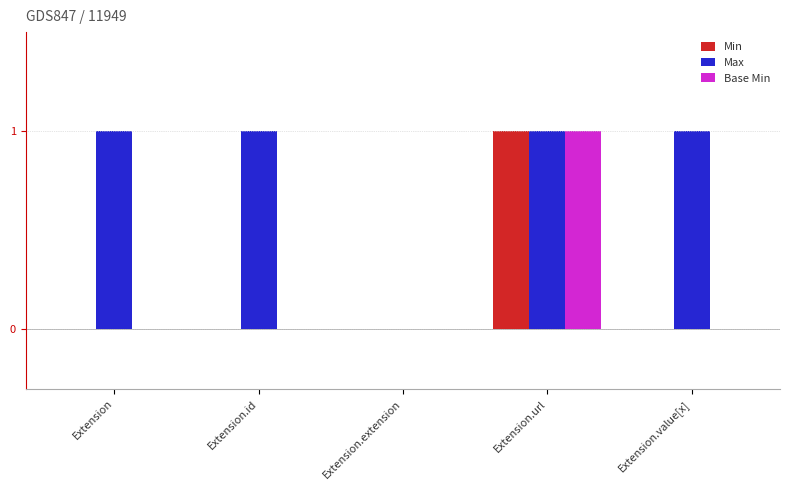

Reading left to right, extract all data points from this chart.

Min: Extension=0	Extension.id=0	Extension.extension=0	Extension.url=1	Extension.value[x]=0
Max: Extension=1	Extension.id=1	Extension.extension=0	Extension.url=1	Extension.value[x]=1
Base Min: Extension=0	Extension.id=0	Extension.extension=0	Extension.url=1	Extension.value[x]=0